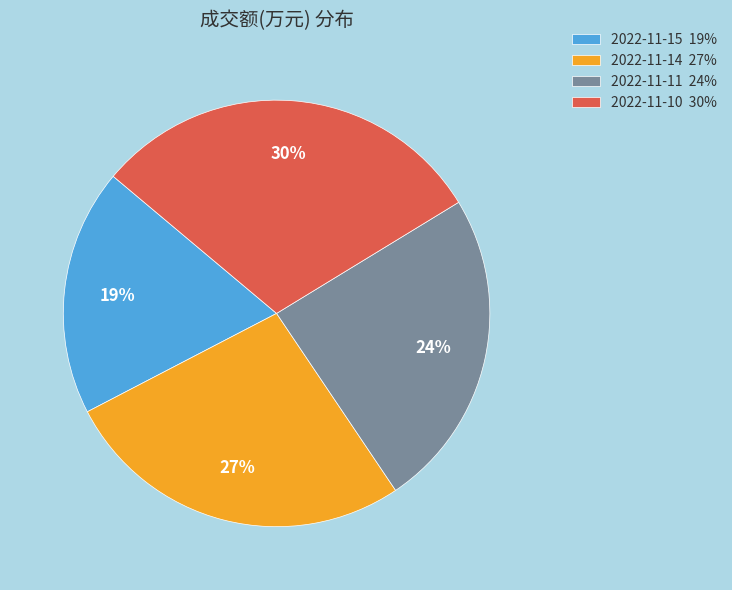

What is the largest slice in the pie chart?

2022-11-10